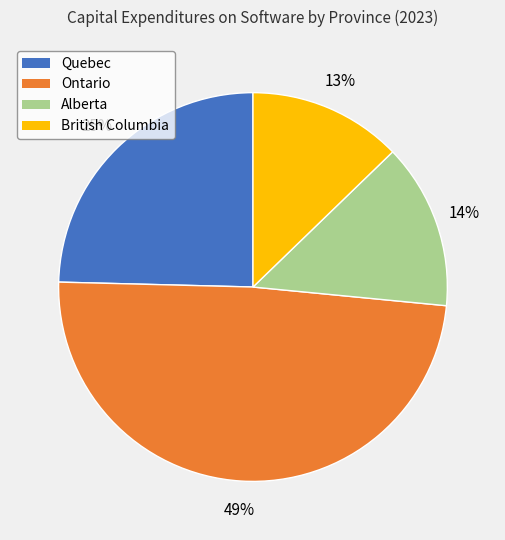

Which category has the smallest portion of the pie?

British Columbia